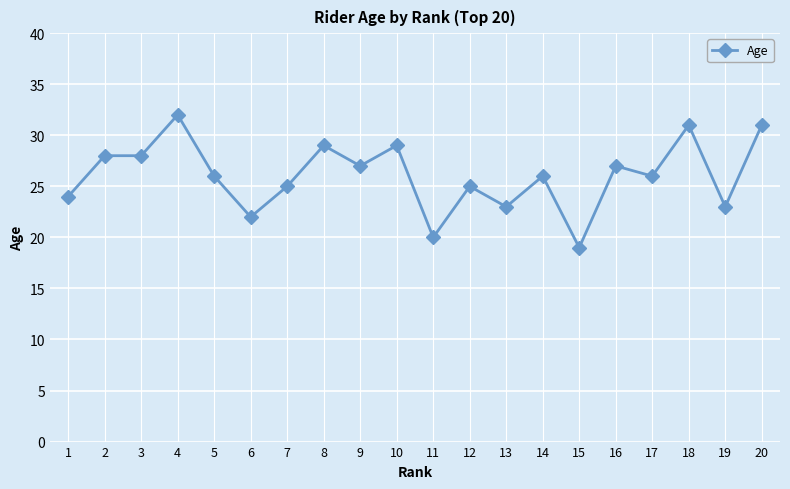

True or false: the data has more than 0 interior local peaks.

True